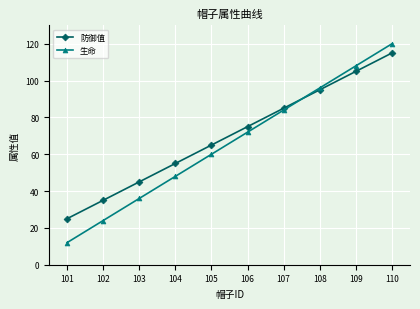

Read the 生命 value at 102, to the nearest 5.

25